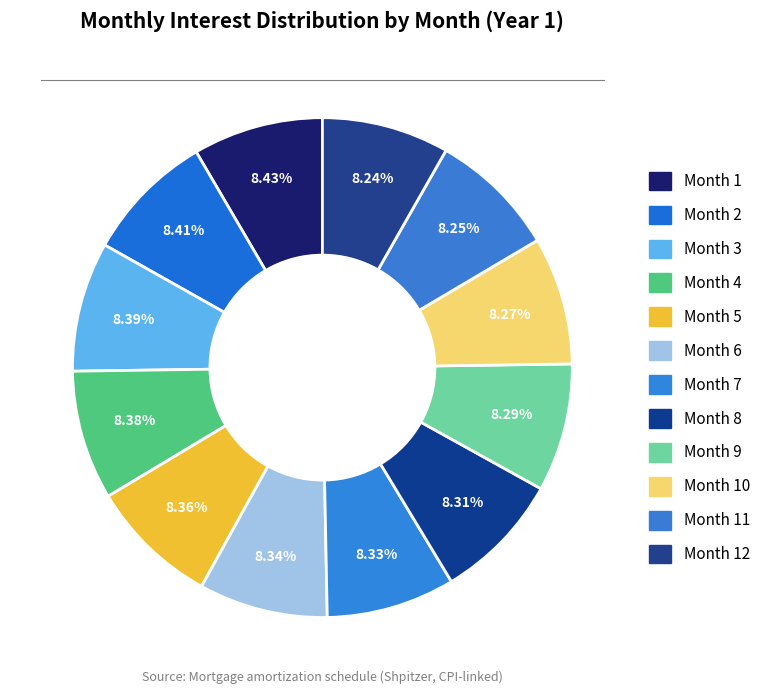

How many segments does this pie chart have?

12